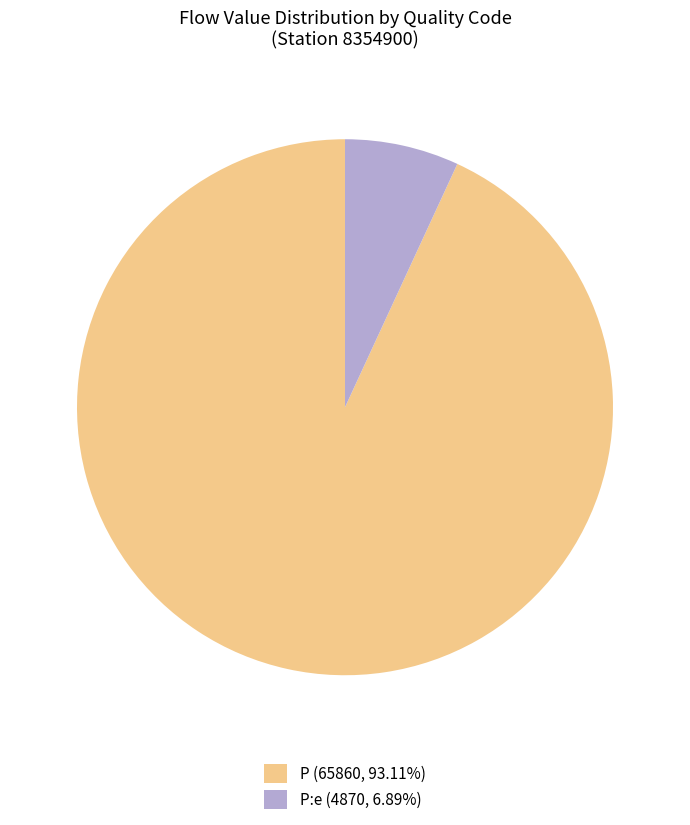

Does P (65860, 93.11%) account for over 50% of the chart?

Yes